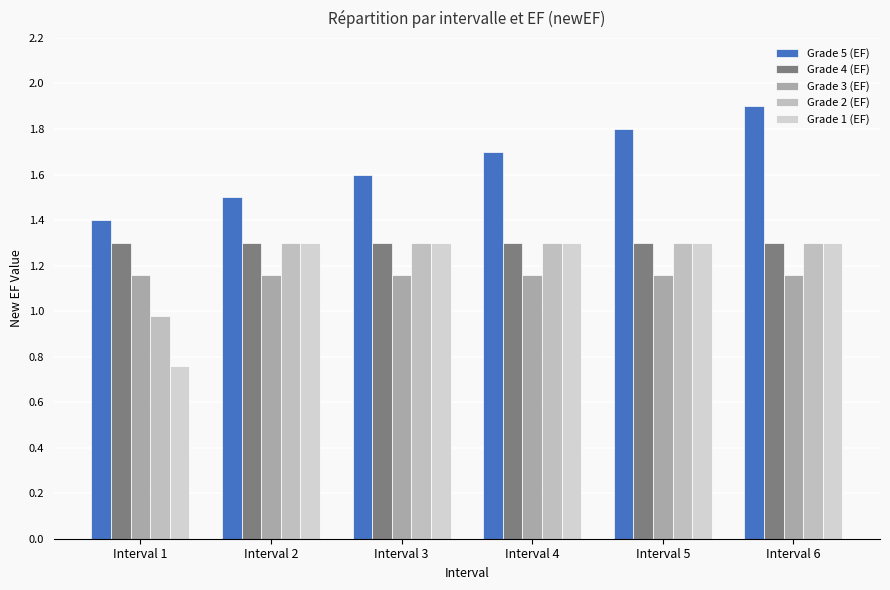

What is the highest value of the Grade 1 (EF) series?

1.3